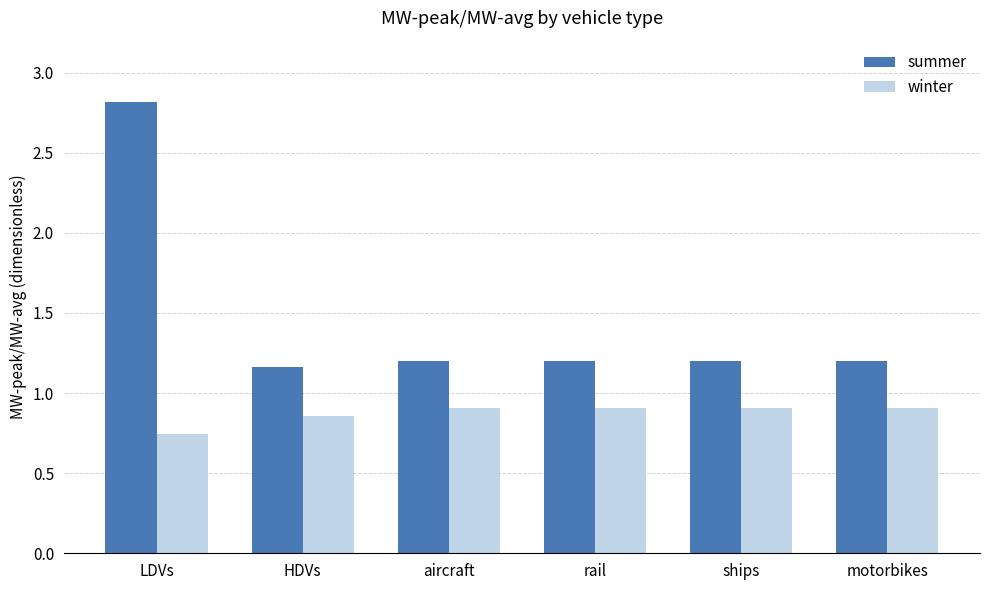

List the series in order of their overall mean, highest first.

summer, winter